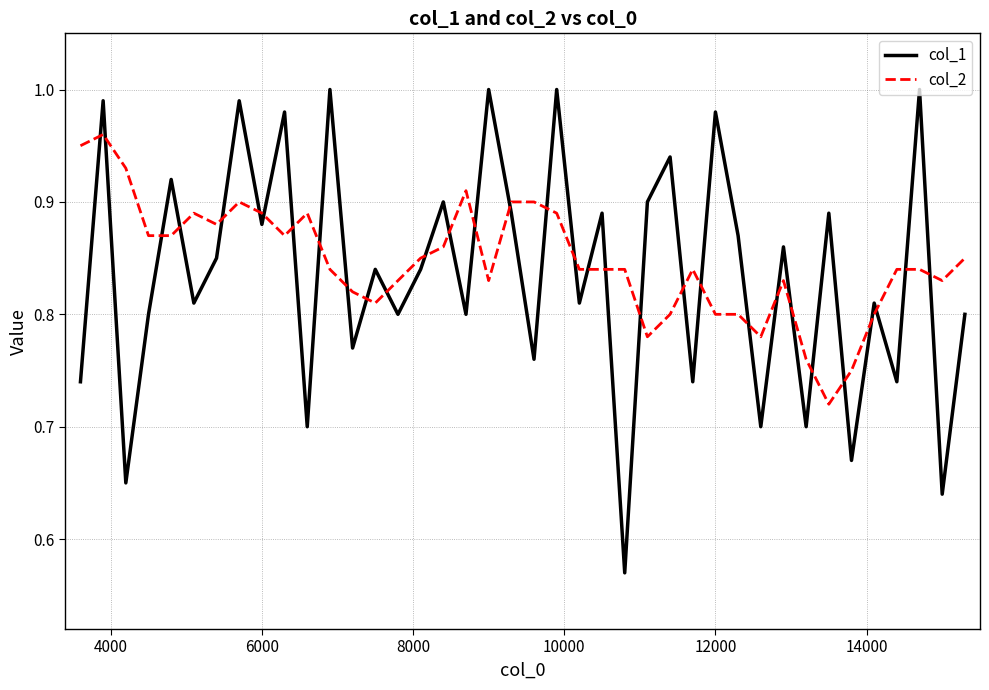

True or false: col_1 and col_2 intersect in this chart.

True